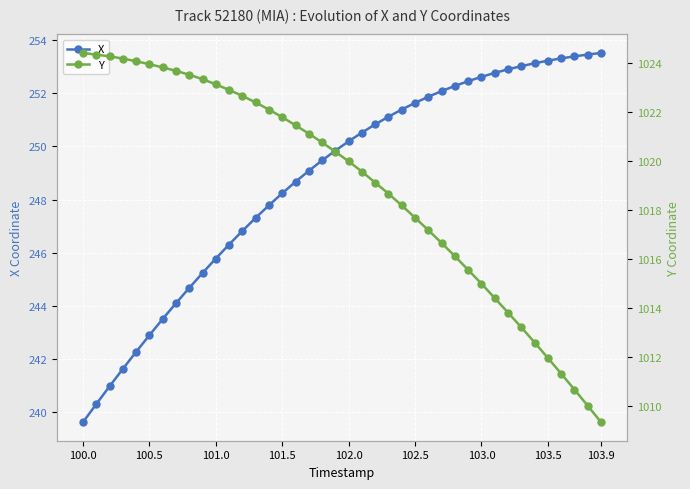

The value of Y at 32 is 357.9. True or false?

False